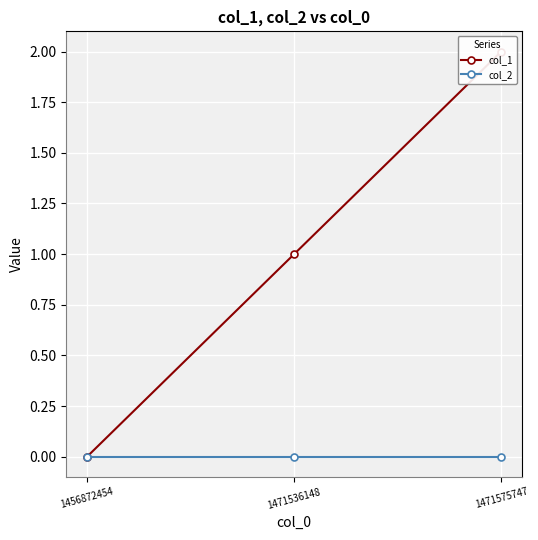

Which has a higher value, 1471575747 or 1456872454?

1471575747